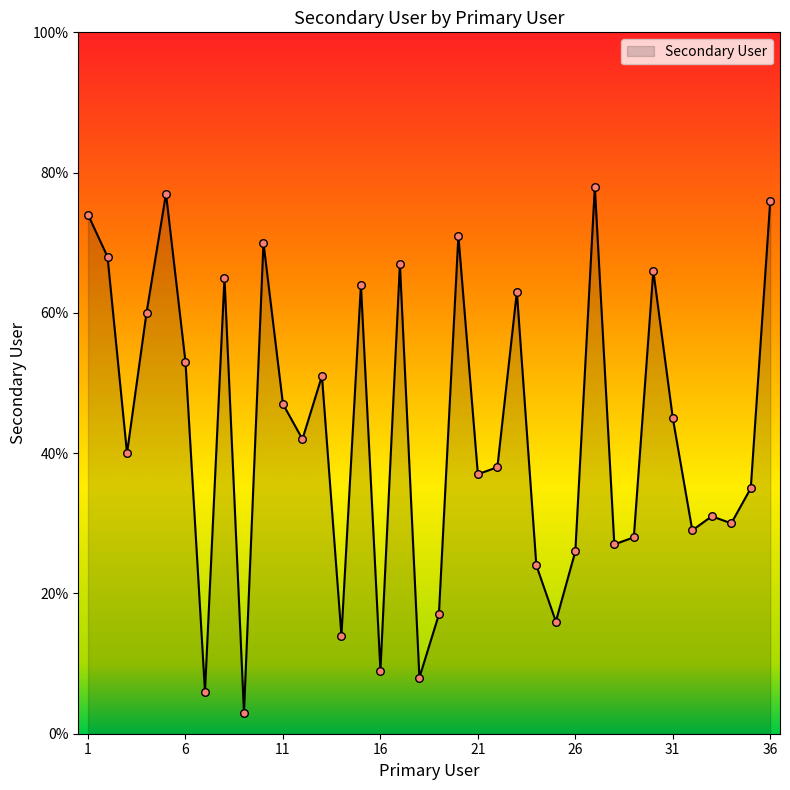

What is the smallest value displayed?

3